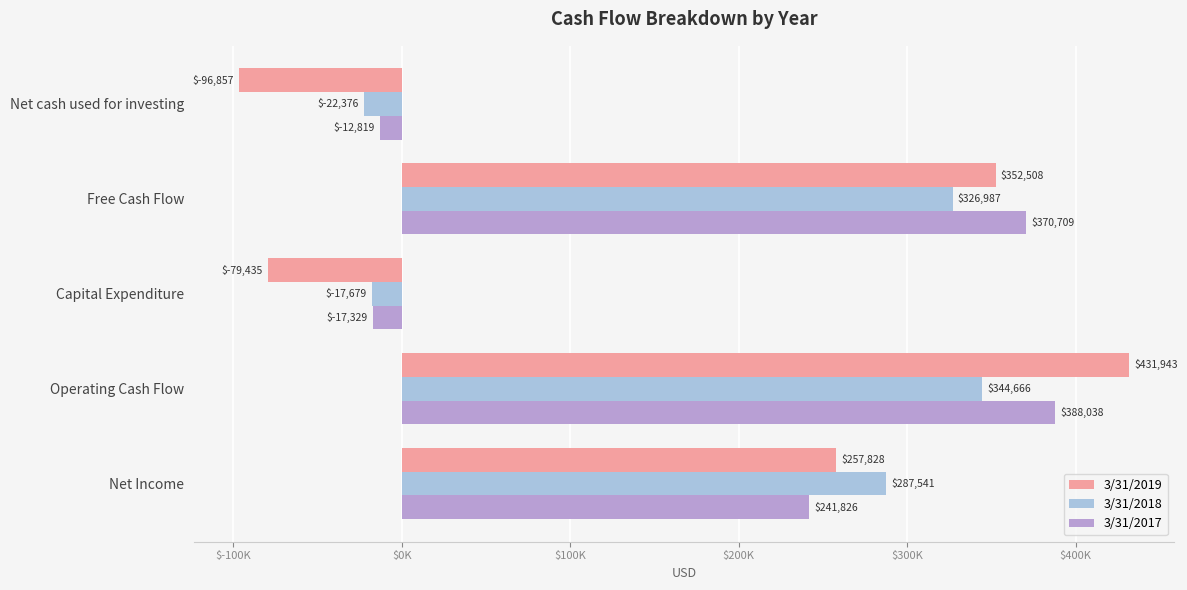

What are all the series names shown in the legend?

3/31/2019, 3/31/2018, 3/31/2017